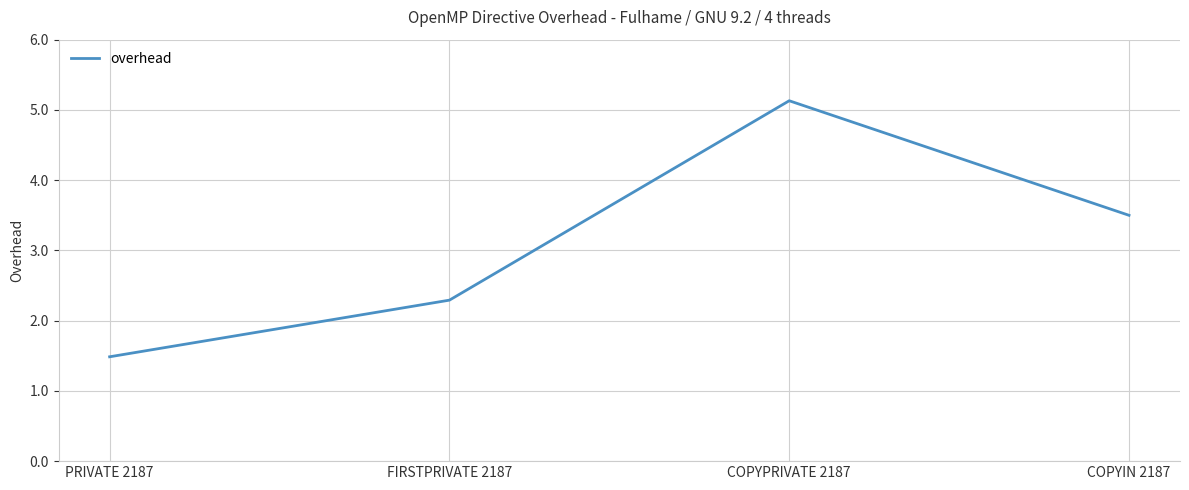

What is the sum of the values at COPYPRIVATE 2187 and FIRSTPRIVATE 2187?

7.4